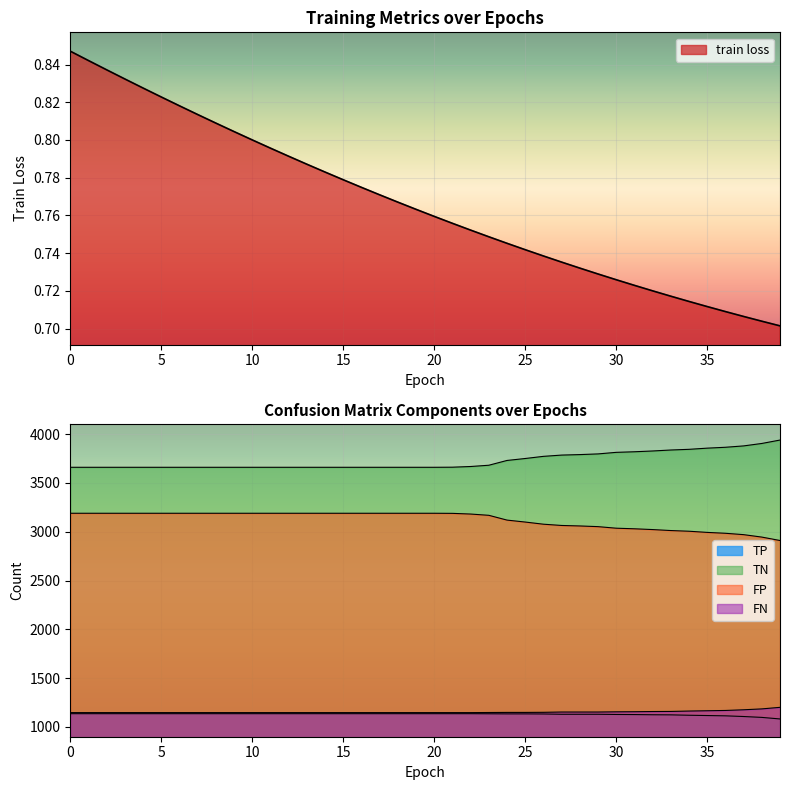

Reading right to left, transcribe all the data shown in this chart.

train loss: 0.7	0.7	0.7	0.7	0.7	0.7	0.7	0.7	0.7	0.7	0.7	0.7	0.7	0.7	0.7	0.7	0.7	0.8	0.8	0.8	0.8	0.8	0.8	0.8	0.8	0.8	0.8	0.8	0.8	0.8	0.8	0.8	0.8	0.8	0.8	0.8	0.8	0.8	0.8	0.8
TP: 1082.0	1098.0	1107.0	1114.0	1117.0	1120.0	1124.0	1125.0	1127.0	1128.0	1130.0	1130.0	1130.0	1133.0	1134.0	1134.0	1135.0	1136.0	1136.0	1136.0	1136.0	1136.0	1136.0	1136.0	1136.0	1136.0	1136.0	1136.0	1136.0	1136.0	1136.0	1136.0	1136.0	1136.0	1136.0	1136.0	1136.0	1136.0	1136.0	1136.0
TN: 3939.0	3904.0	3879.0	3865.0	3856.0	3844.0	3837.0	3827.0	3819.0	3813.0	3797.0	3790.0	3785.0	3772.0	3750.0	3730.0	3681.0	3668.0	3661.0	3660.0	3660.0	3660.0	3660.0	3660.0	3660.0	3660.0	3660.0	3660.0	3660.0	3660.0	3660.0	3660.0	3660.0	3660.0	3660.0	3660.0	3660.0	3660.0	3660.0	3660.0
FP: 2910.0	2945.0	2970.0	2984.0	2993.0	3005.0	3012.0	3022.0	3030.0	3036.0	3052.0	3059.0	3064.0	3077.0	3099.0	3119.0	3168.0	3181.0	3188.0	3189.0	3189.0	3189.0	3189.0	3189.0	3189.0	3189.0	3189.0	3189.0	3189.0	3189.0	3189.0	3189.0	3189.0	3189.0	3189.0	3189.0	3189.0	3189.0	3189.0	3189.0
FN: 1201.0	1185.0	1176.0	1169.0	1166.0	1163.0	1159.0	1158.0	1156.0	1155.0	1153.0	1153.0	1153.0	1150.0	1149.0	1149.0	1148.0	1147.0	1147.0	1147.0	1147.0	1147.0	1147.0	1147.0	1147.0	1147.0	1147.0	1147.0	1147.0	1147.0	1147.0	1147.0	1147.0	1147.0	1147.0	1147.0	1147.0	1147.0	1147.0	1147.0